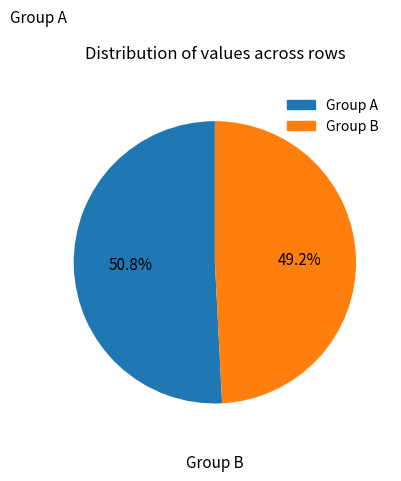

Is there any slice that represents more than half of the pie?

Yes